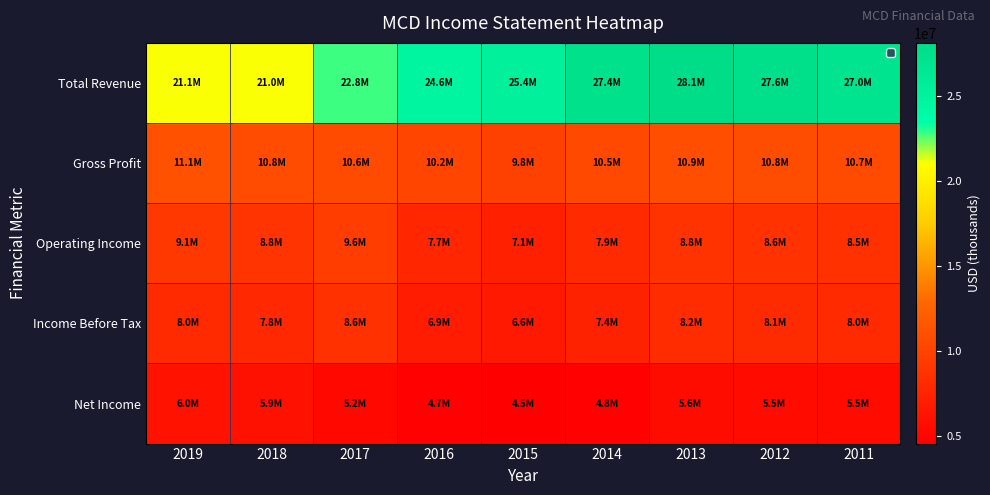

Rank the series at 2019 from lowest to highest value.

Net Income, Income Before Tax, Operating Income, Gross Profit, Total Revenue